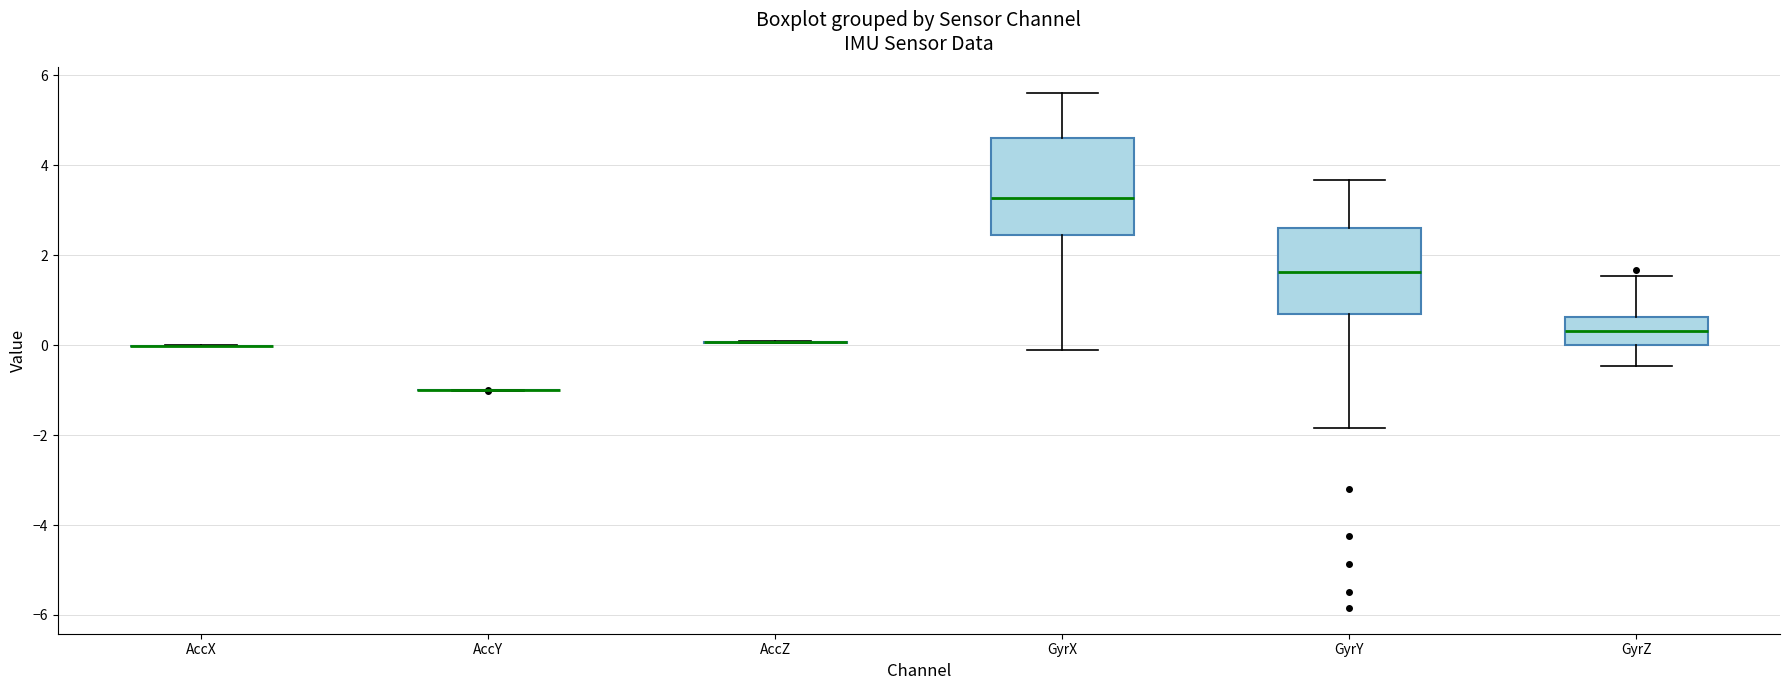

Reading left to right, transcribe this box plot: for each box, give where its median line is, the range the box spans, and where its two whiskers end, as read against the y-axis. The values are not printed on the chart, so give them approximately, as read against the axis.

AccX: box collapsed to a line at 0.0, whiskers 0.0 to 0.0
AccY: box collapsed to a line at -1.0, whiskers -1.0 to -1.0
AccZ: box collapsed to a line at 0.0, whiskers 0.0 to 0.0
GyrX: median 3.2, box 2.4 to 4.6, whiskers -0.2 to 5.6
GyrY: median 1.6, box 0.6 to 2.6, whiskers -1.8 to 3.6
GyrZ: median 0.4, box 0.0 to 0.6, whiskers -0.4 to 1.6